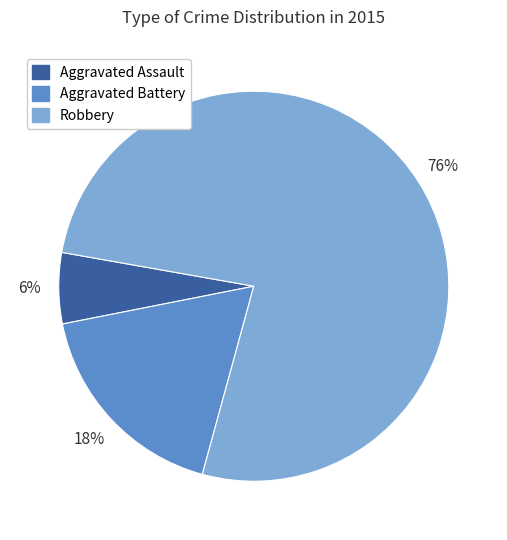

Which slice is the smallest?

Aggravated Assault